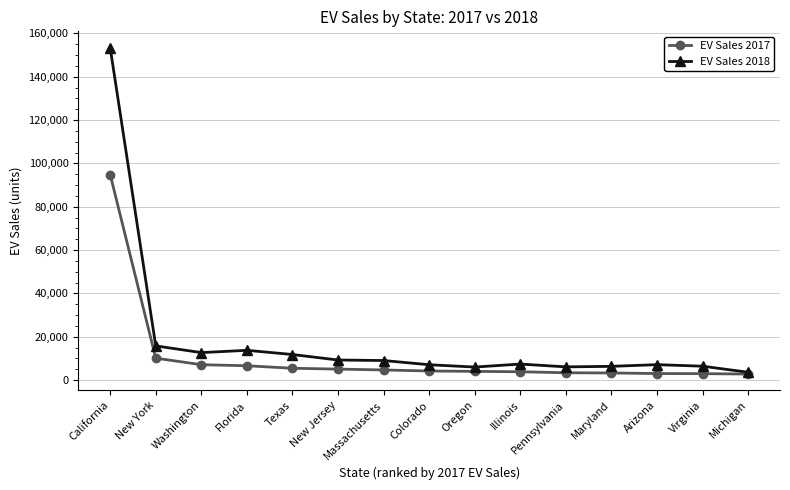

What is the value of the EV Sales 2018 point at the 10th from the left?

7357